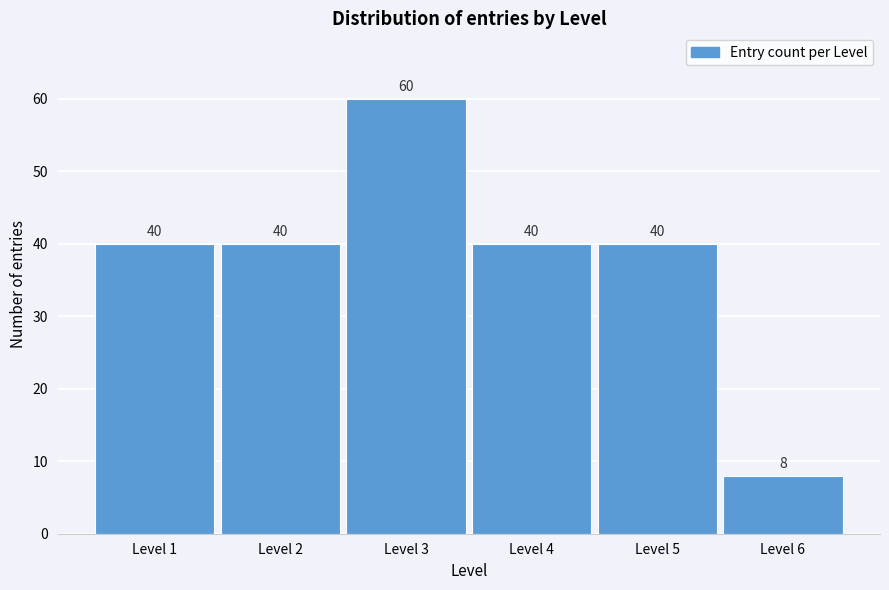

Reading left to right, list all the values displayed in this chart.

40	40	60	40	40	8